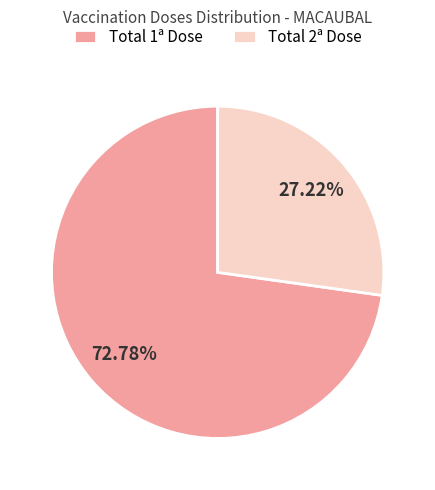

Rank the categories by value from lowest to highest.

Total 2ª Dose, Total 1ª Dose